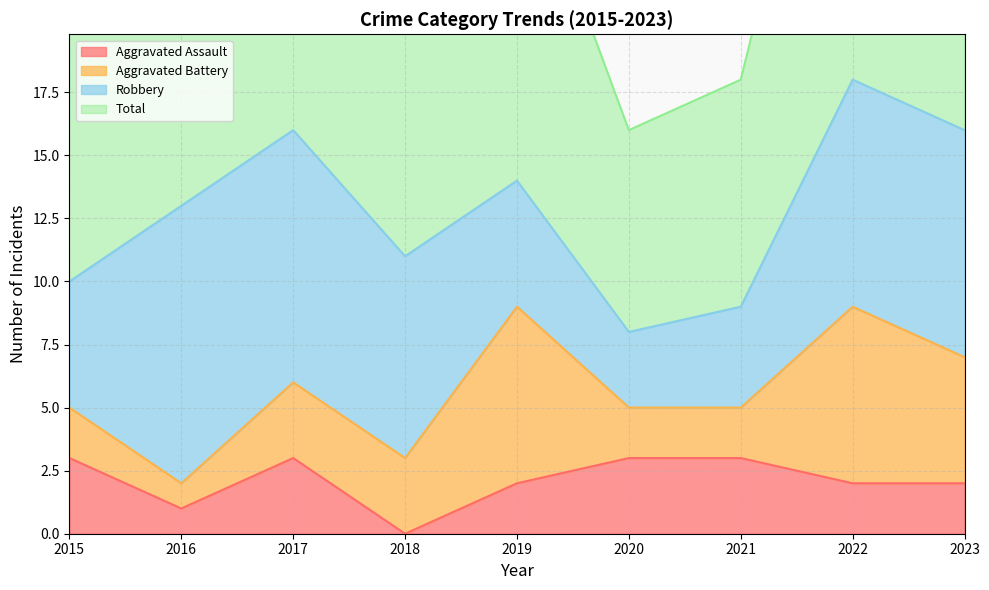

At which category is the sum across all series the highest?

2022